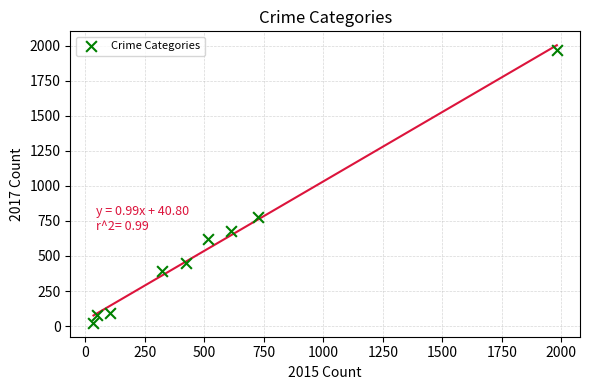

What Y value in the scatter plot is closest to 995?

780